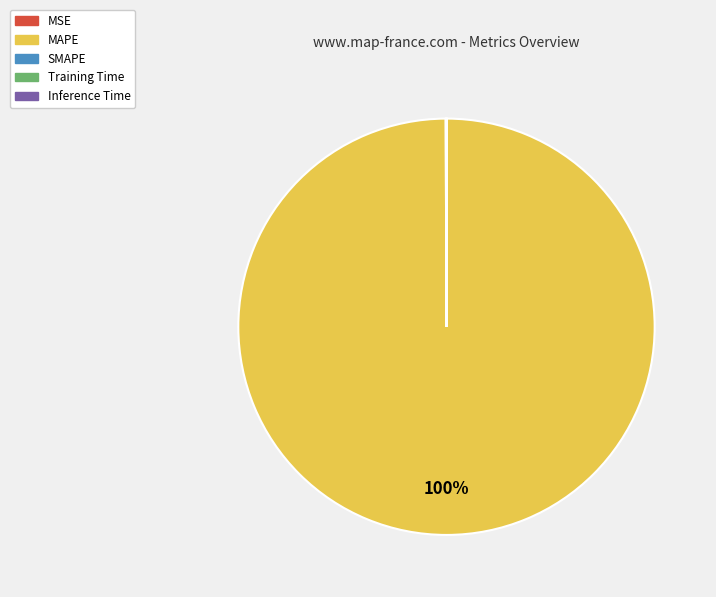

Is there a majority slice in this chart?

Yes